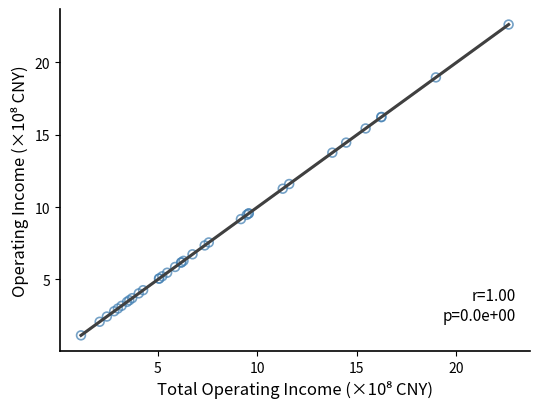

What Y value in the scatter plot is closest to 11?

11.3